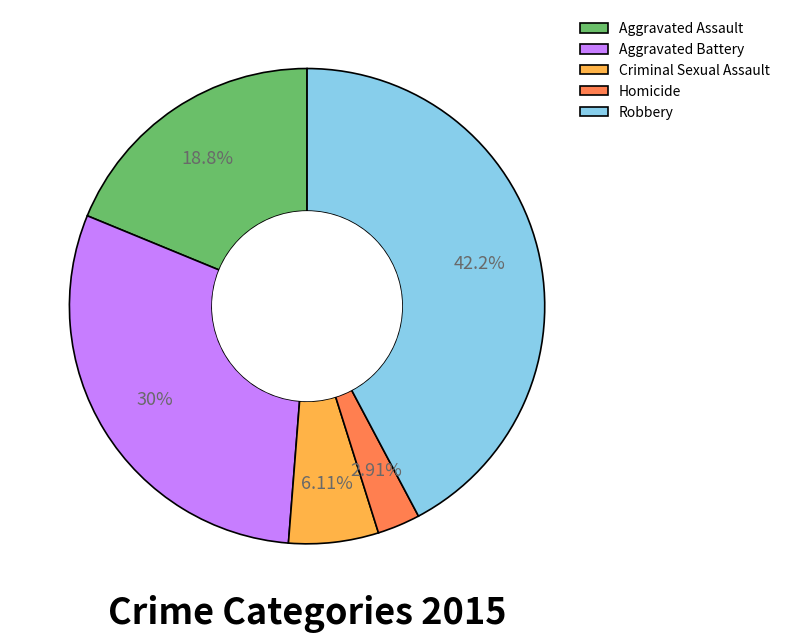

True or false: Robbery accounts for 42% of the total.

True